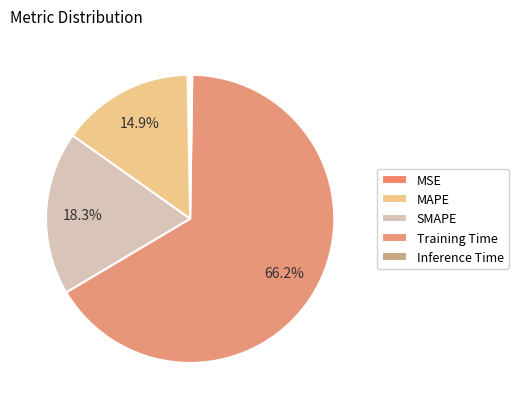

To the nearest percent, what is the difference between the largest and smallest slice percentages?

66%